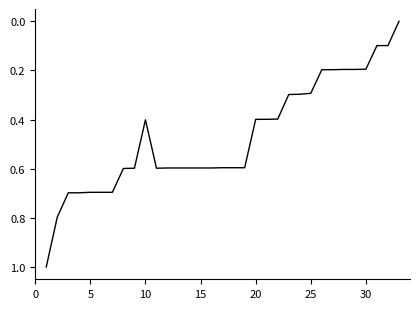

What is the difference between the maximum and minimum values?

1.0